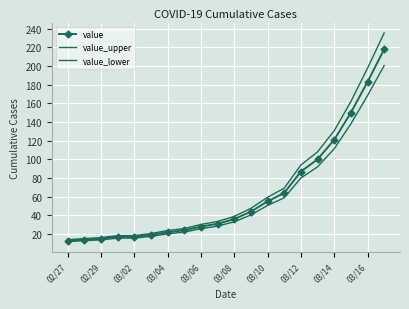

How many values in the value_lower series are below 33?

10